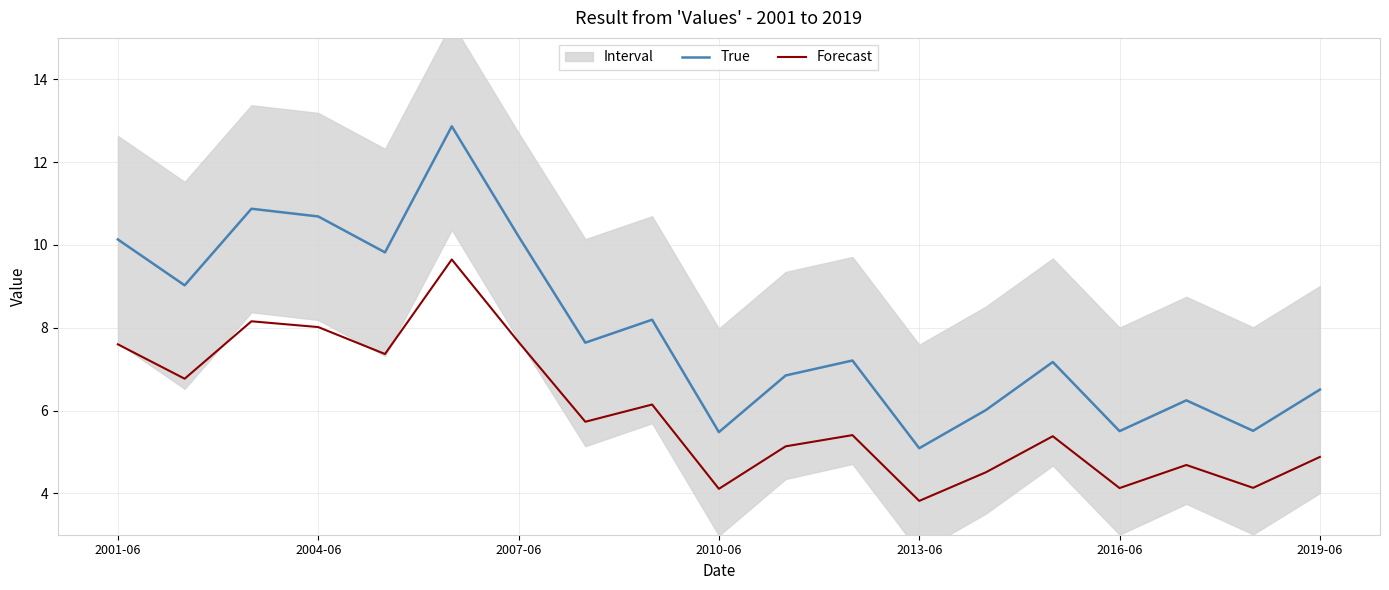

What is the highest value of the True series?

12.9